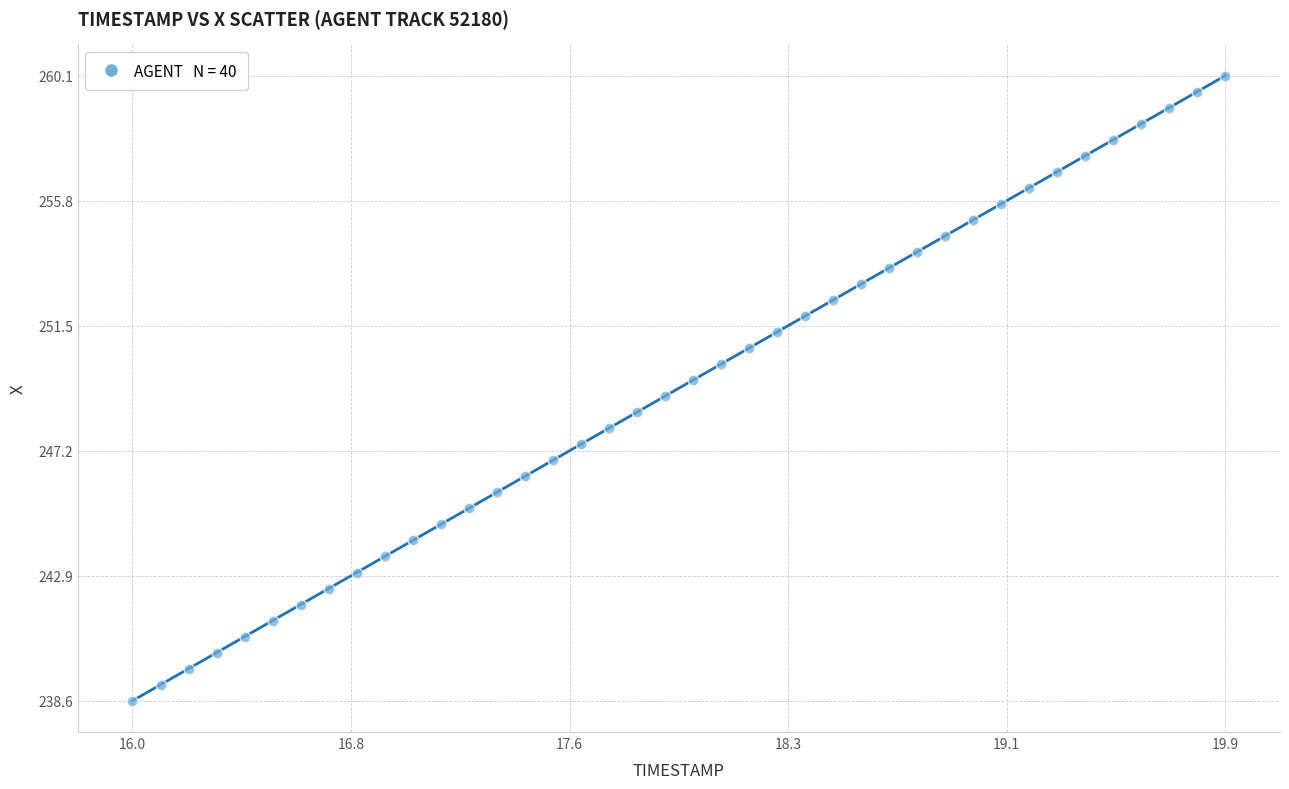

What is the range of Y values (max minus min)?

21.6